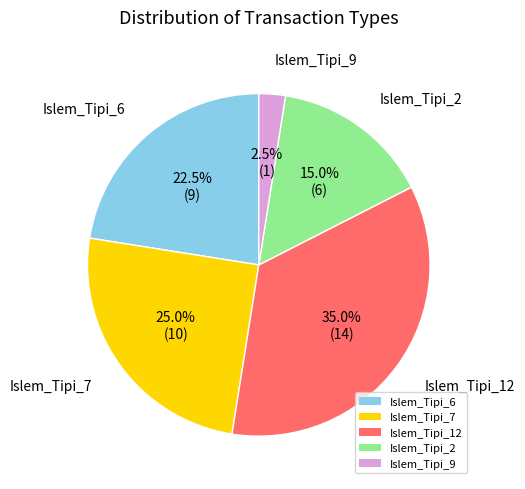

What is the ratio of the value at Islem_Tipi_9 to the value at Islem_Tipi_7?

0.1